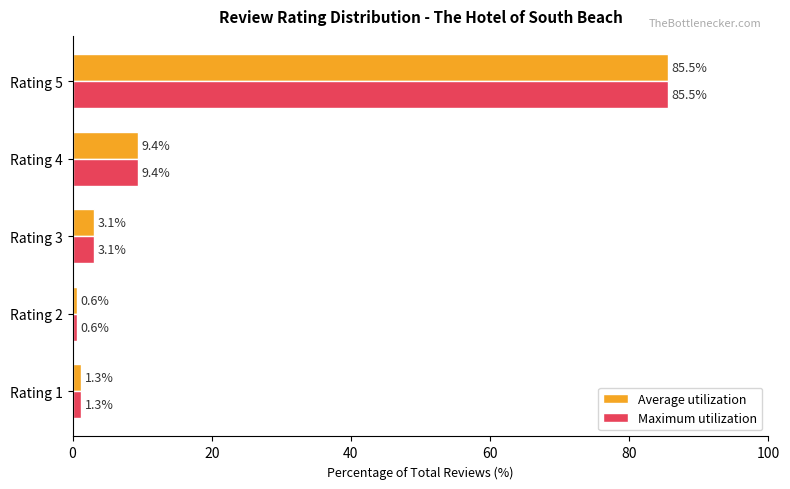

The Maximum utilization series shows 151.6 at Rating 5. True or false?

False